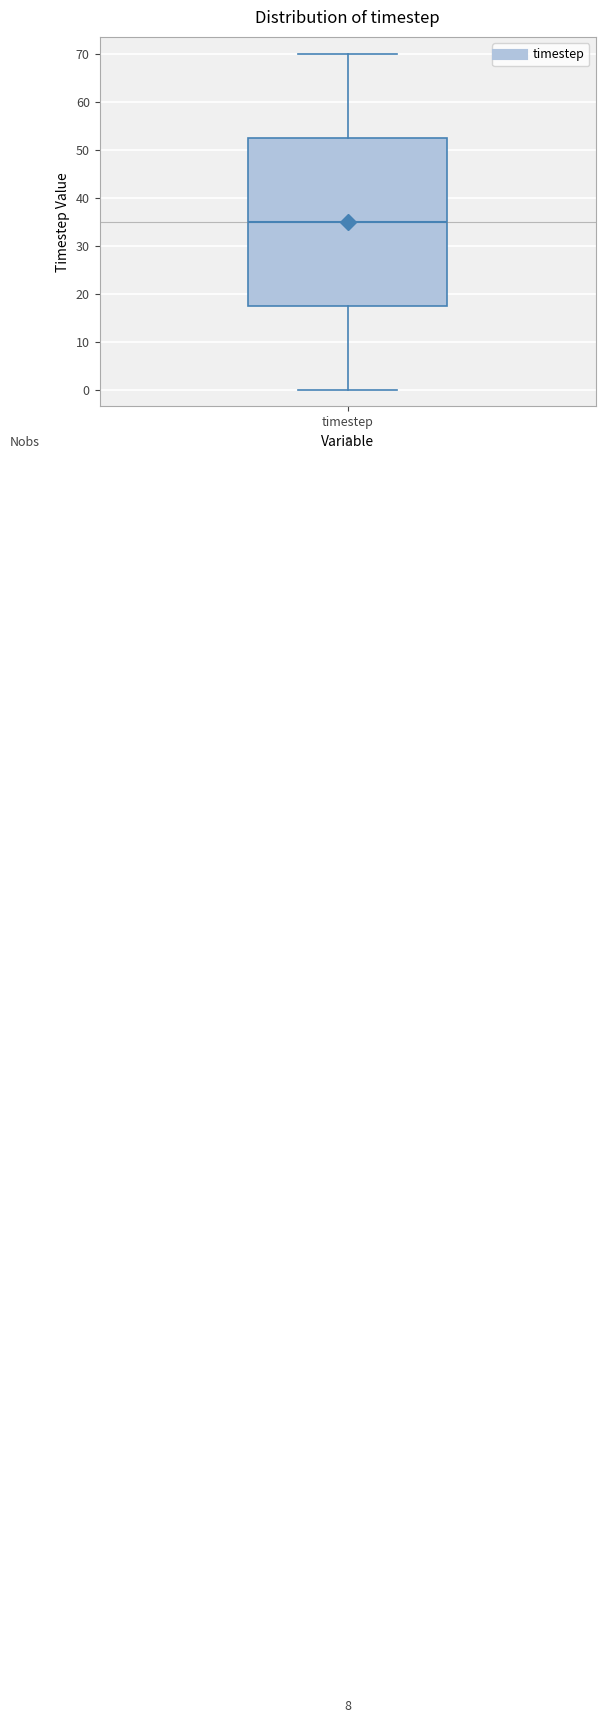

Read this box plot against the y-axis: the position of the median line, the range covered by the box, and the ends of both whiskers. The values are not printed on the chart, so give them approximately, as read against the axis.

median 35, box 18 to 53, whiskers 0 to 70